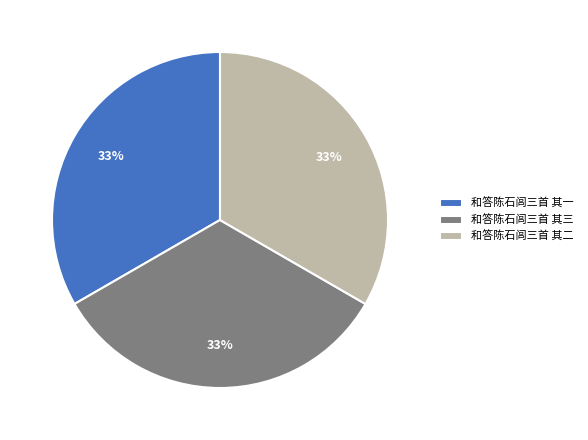

Count the number of slices in the pie.

3